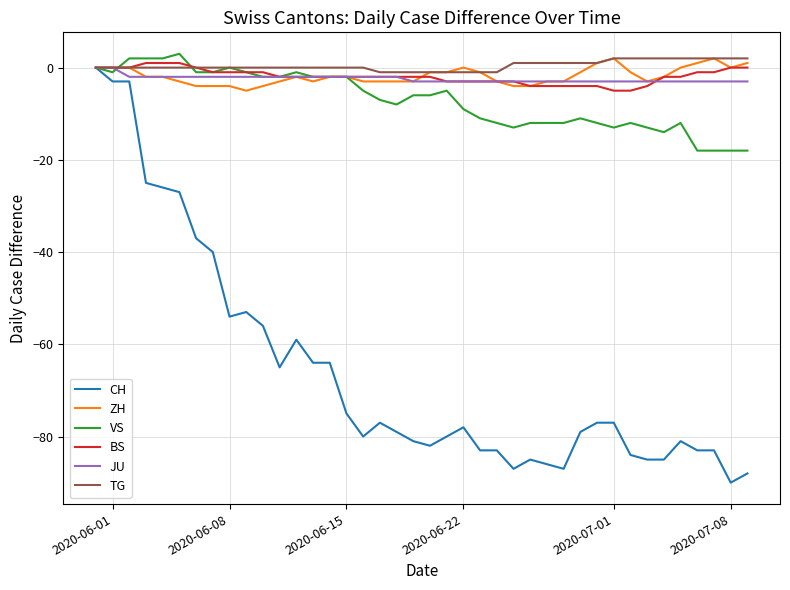

Which series has the widest spread of values?

CH